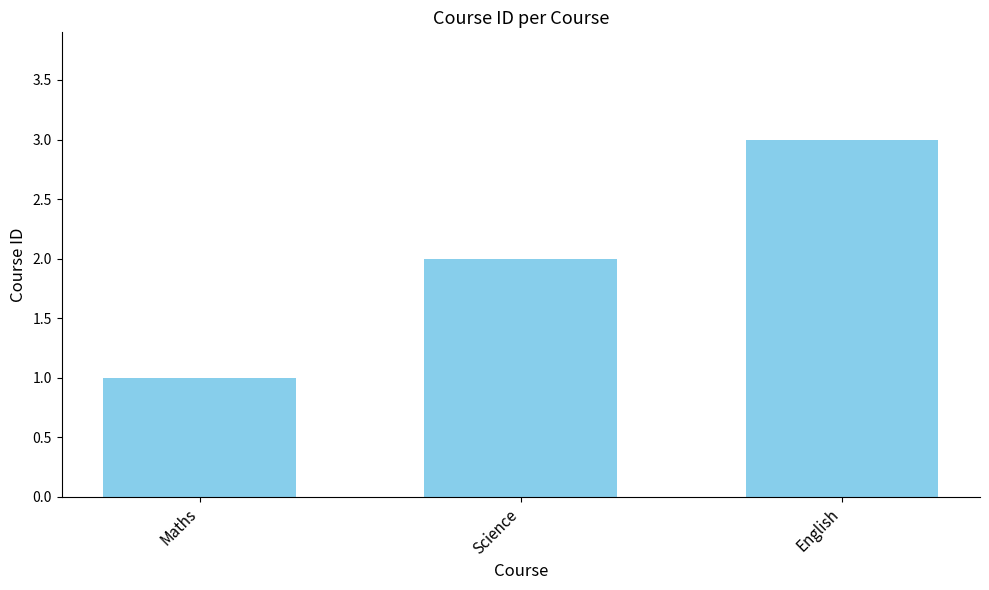

Reading left to right, what are all the values shown in this chart?

1	2	3